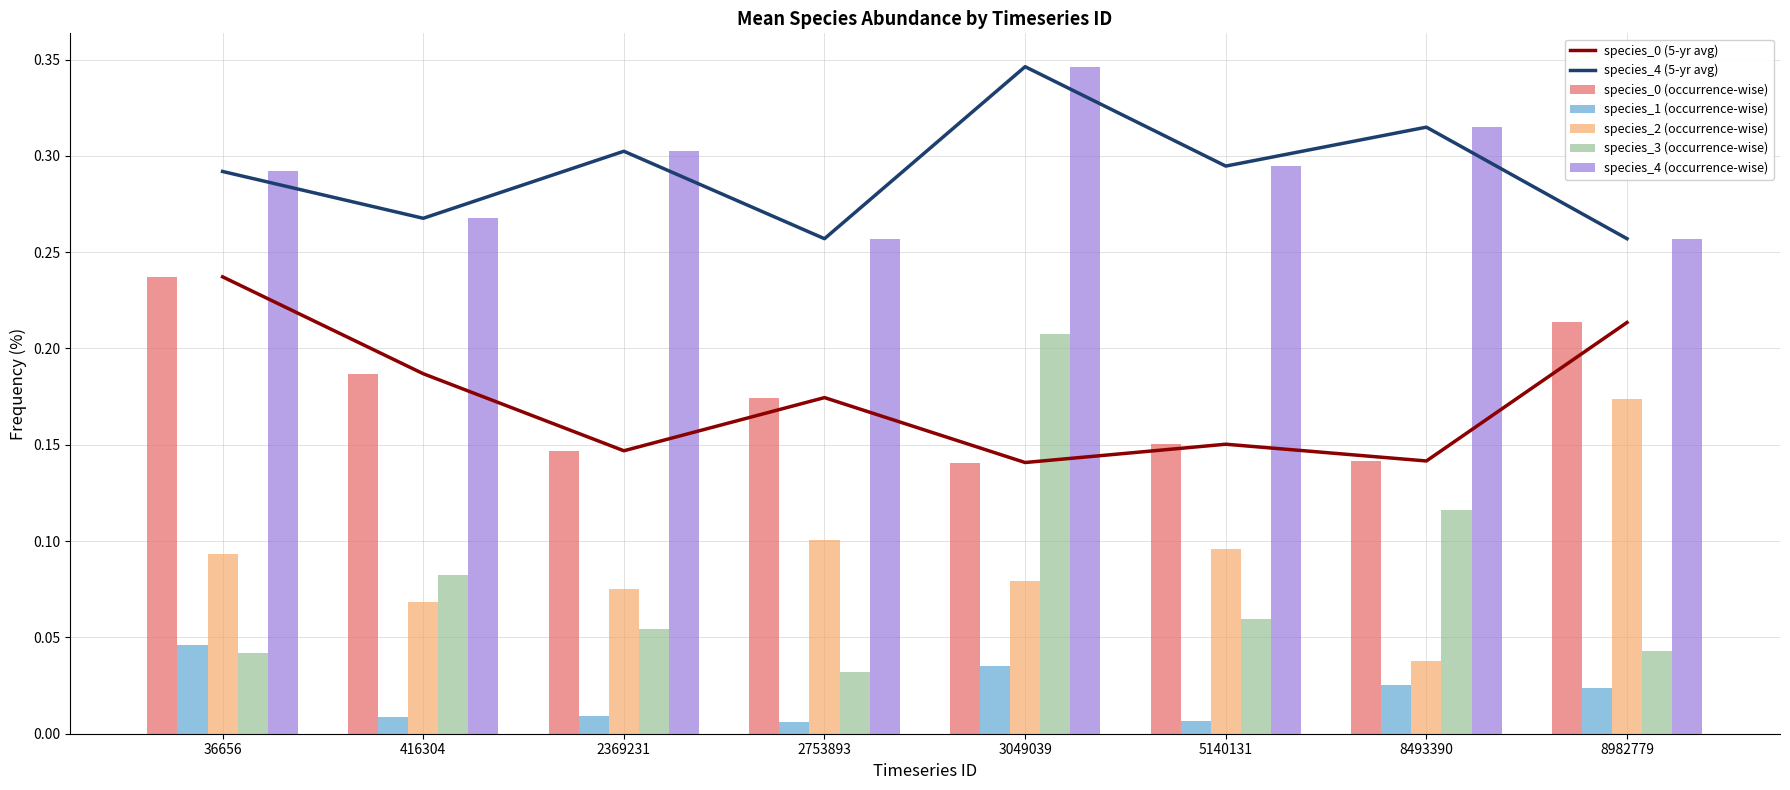

At 5140131, list the series in order from smallest to largest.

species_1, species_3, species_2, species_0, species_4